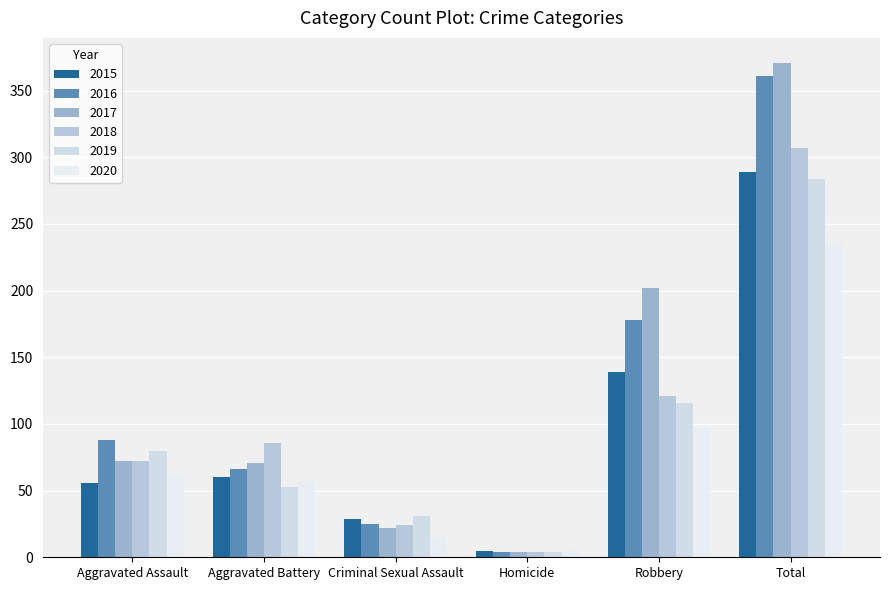

Reading left to right, what are all the values shown in this chart?

2015: 56	60	29	5	139	289
2016: 88	66	25	4	178	361
2017: 72	71	22	4	202	371
2018: 72	86	24	4	121	307
2019: 80	53	31	4	116	284
2020: 62	57	15	5	97	236